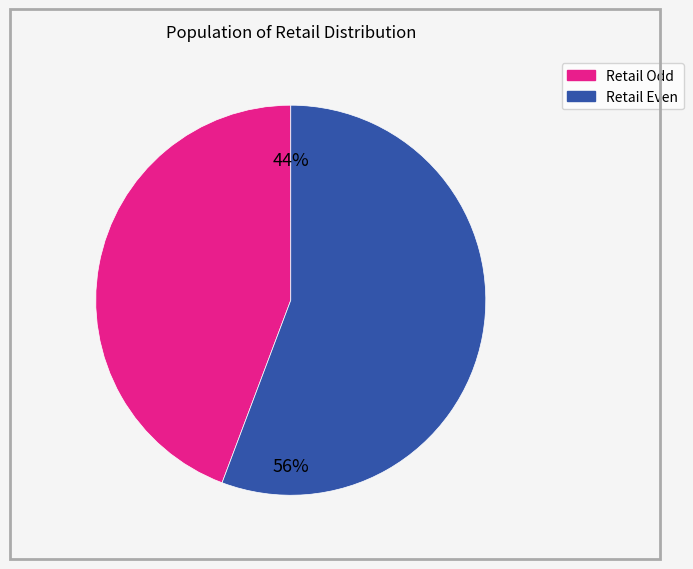

To the nearest percent, what is the average slice percentage?

50%